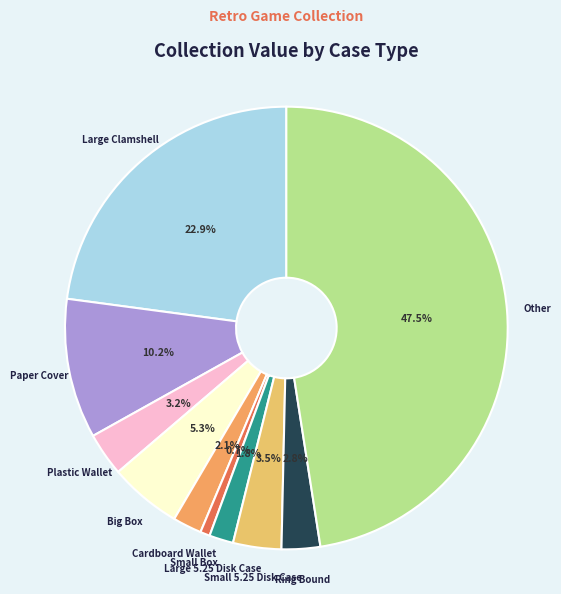

Count the number of slices in the pie.

10